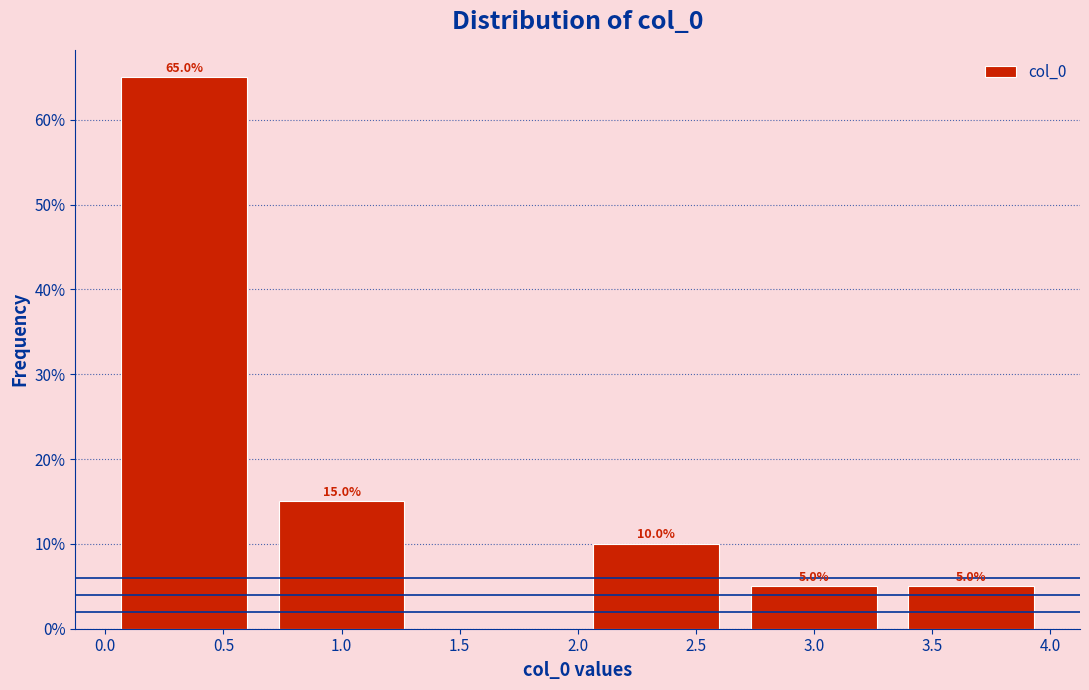

Which range on the x-axis has the tallest bar?

0.00 to 0.65